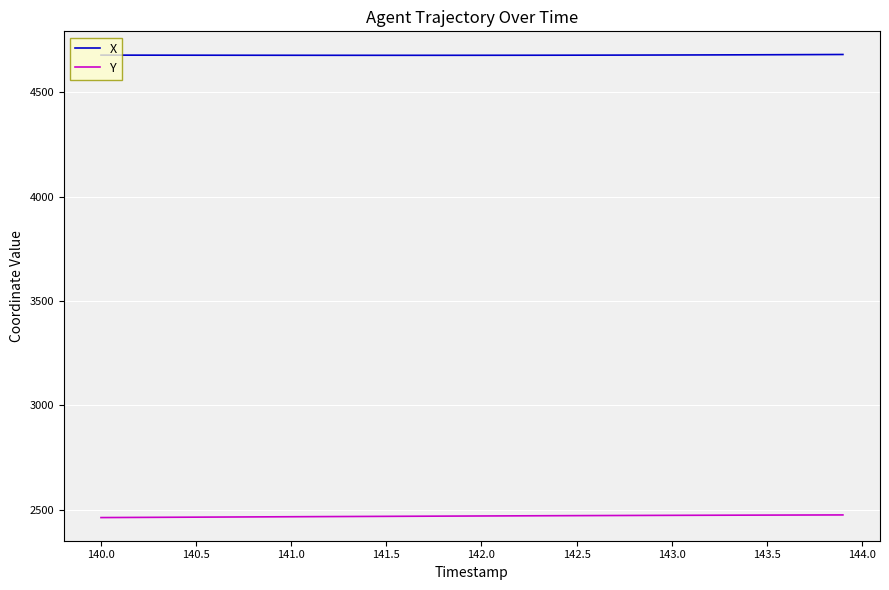

How many lines are shown in the chart?

2